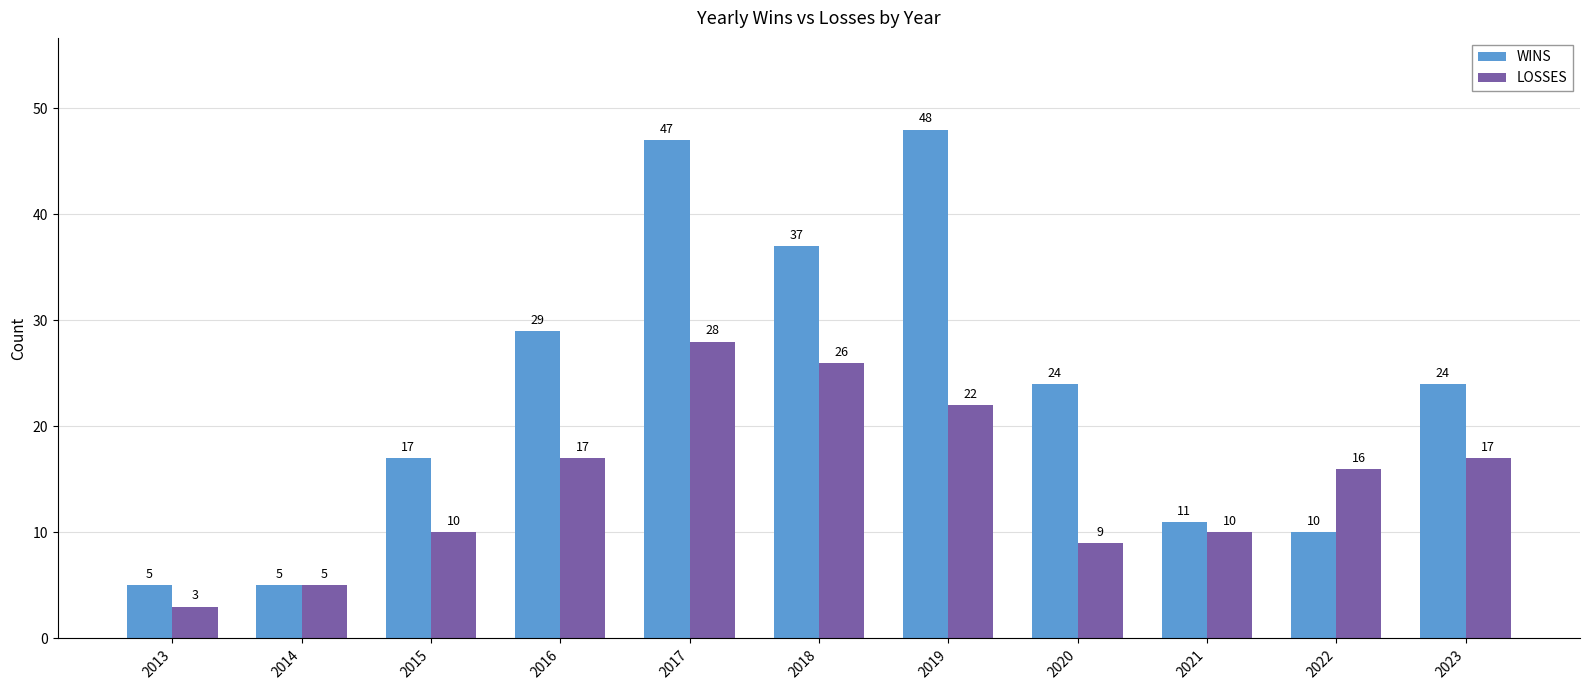

What is the minimum value for LOSSES?

3